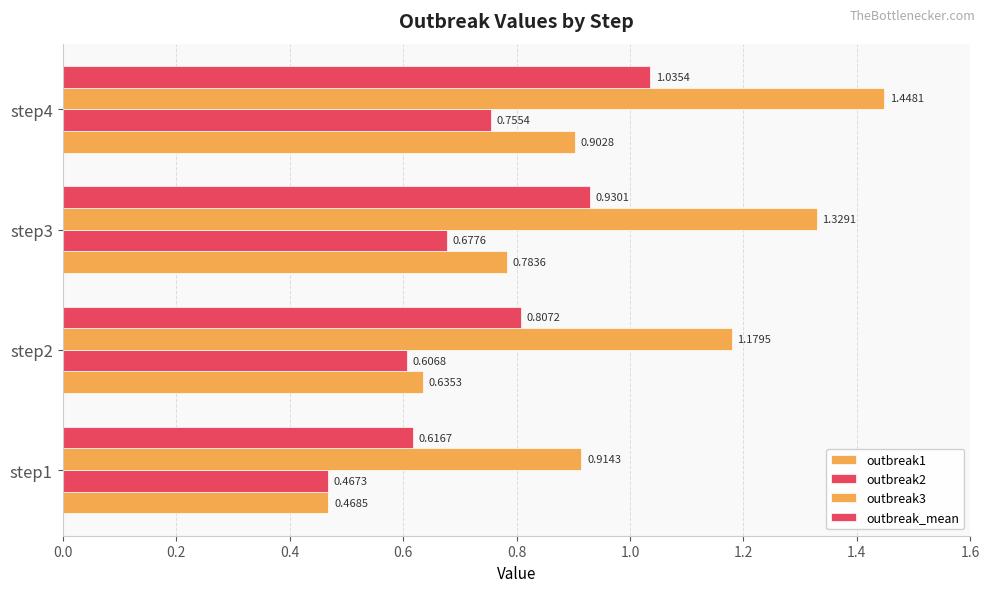

How many data points in outbreak3 are less than 1?

1